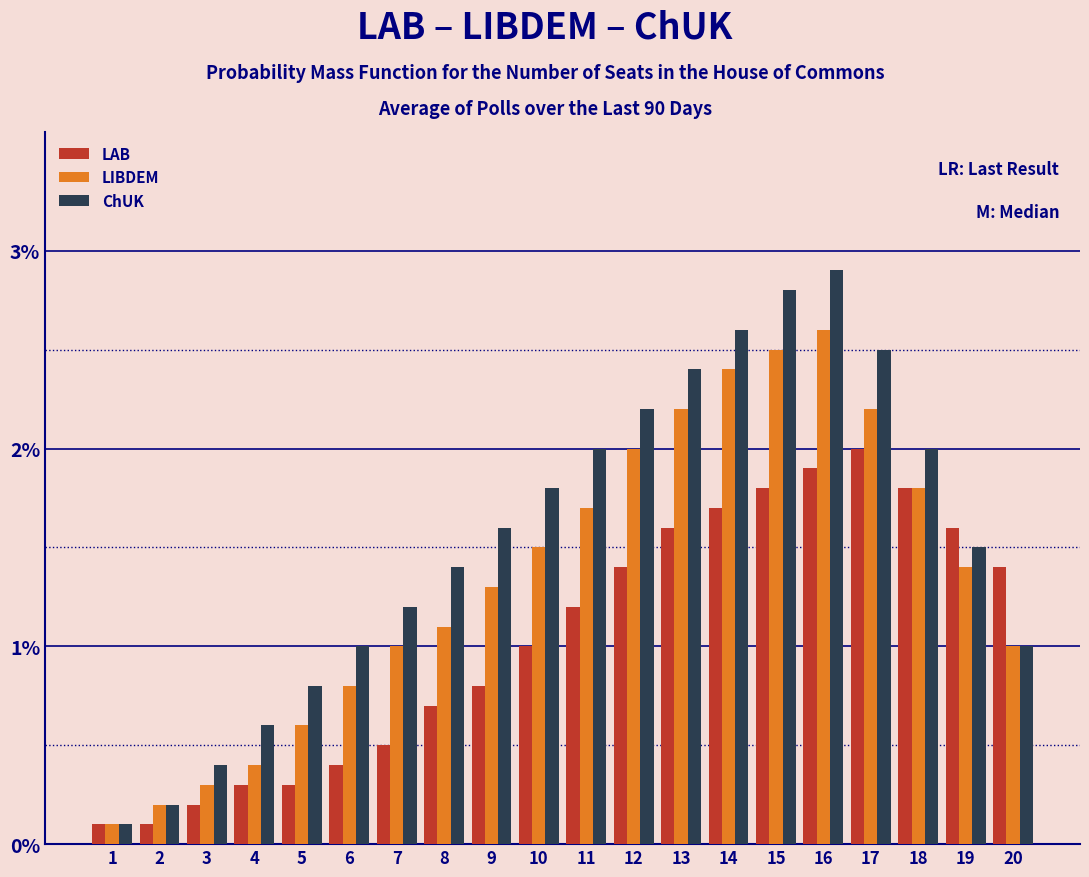

What is the maximum value shown in the chart?

2.9